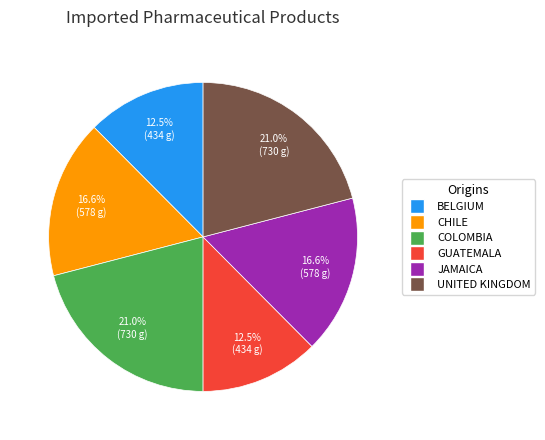

Does any single category account for the majority?

No